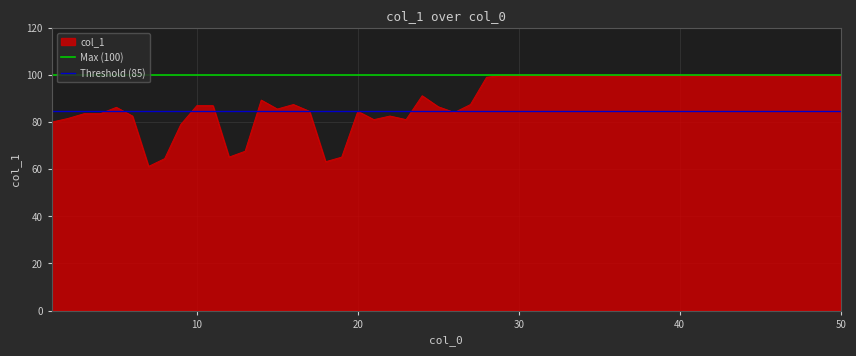

How many lines are shown in the chart?

2